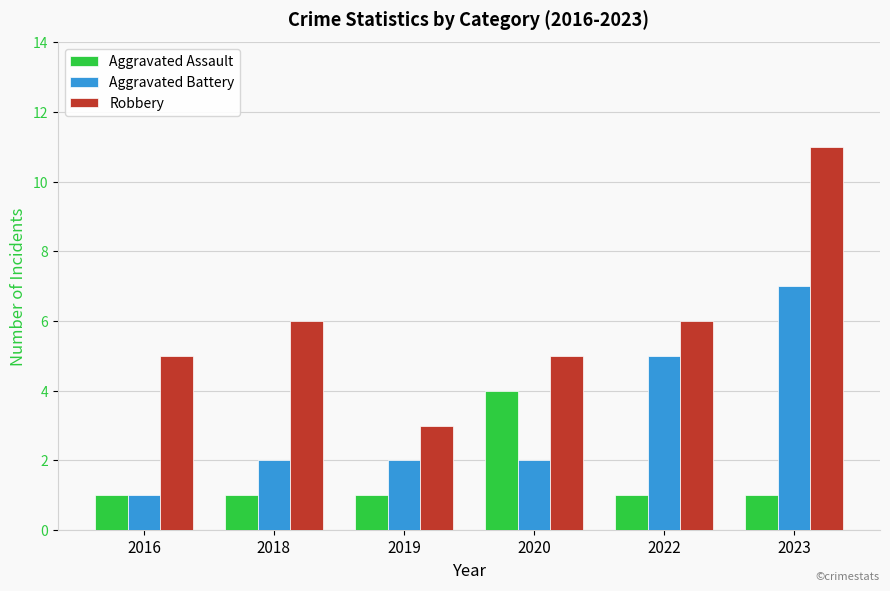

Reading left to right, what are all the values shown in this chart?

Aggravated Assault: 2016=1	2018=1	2019=1	2020=4	2022=1	2023=1
Aggravated Battery: 2016=1	2018=2	2019=2	2020=2	2022=5	2023=7
Robbery: 2016=5	2018=6	2019=3	2020=5	2022=6	2023=11